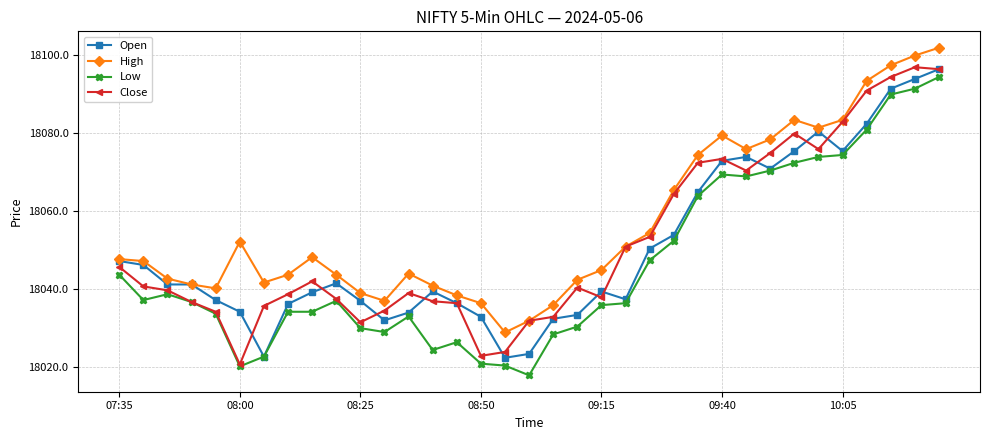

What is the value of the Open point at the 26th from the left?

18072.9